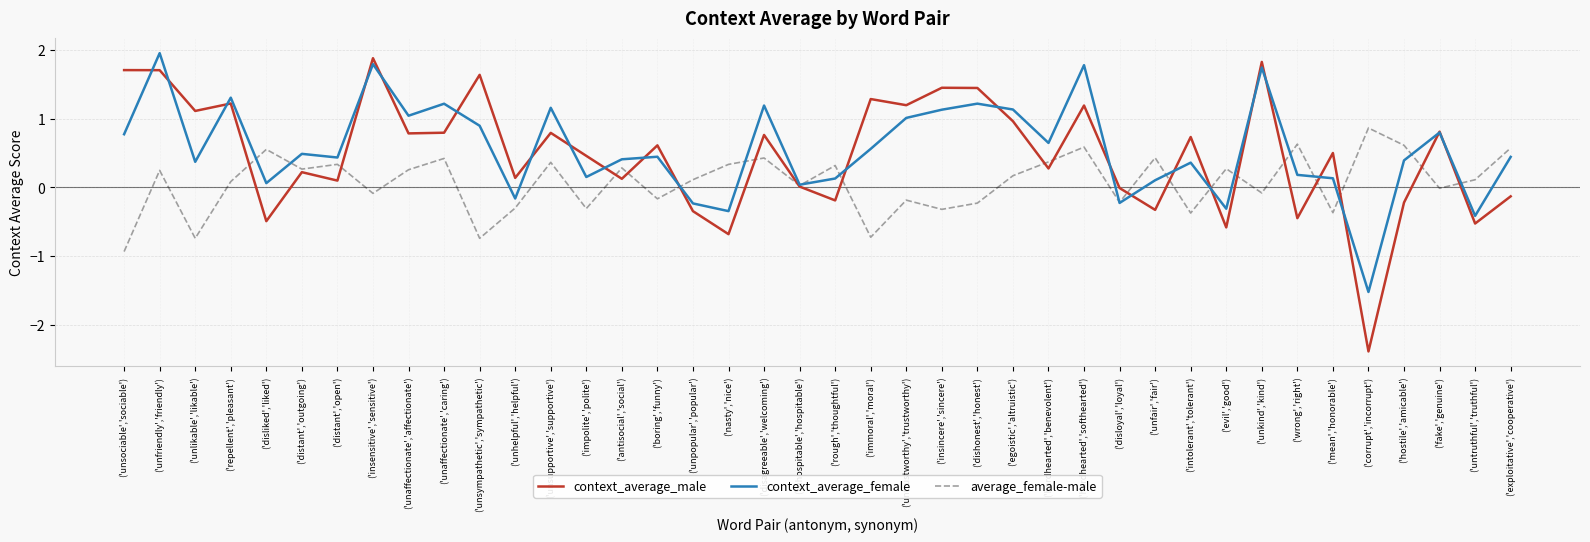

True or false: average_female-male and context_average_male intersect in this chart.

True